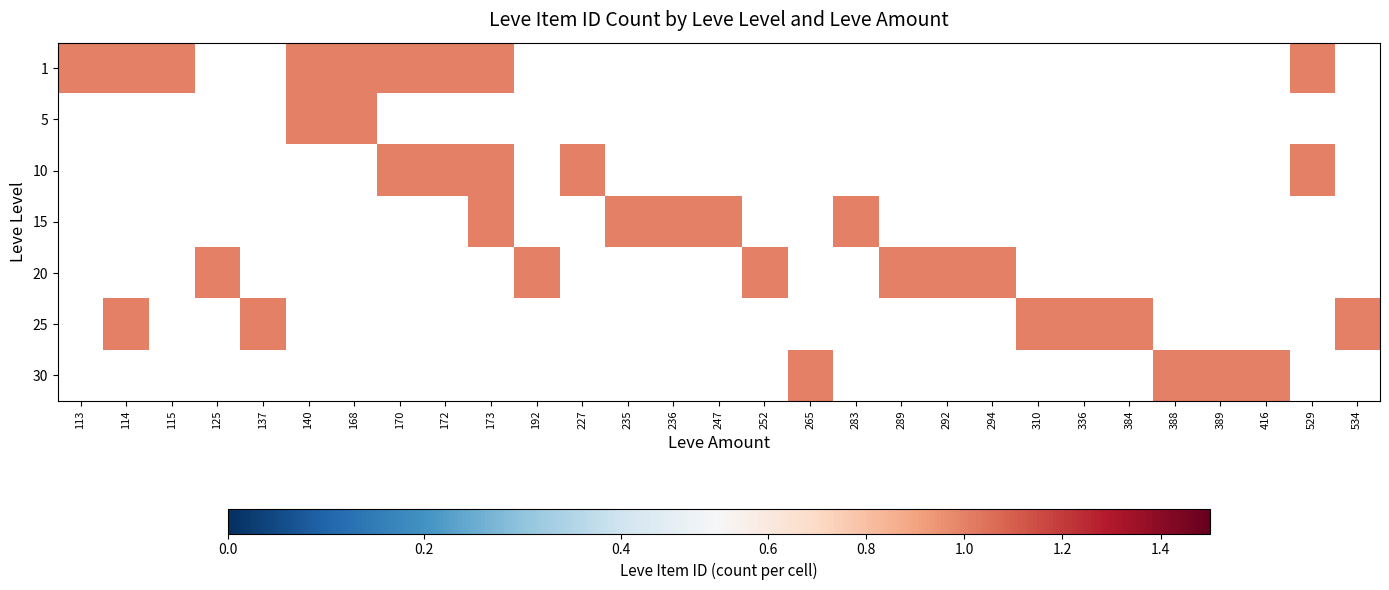

Count the number of data series in this chart.

7